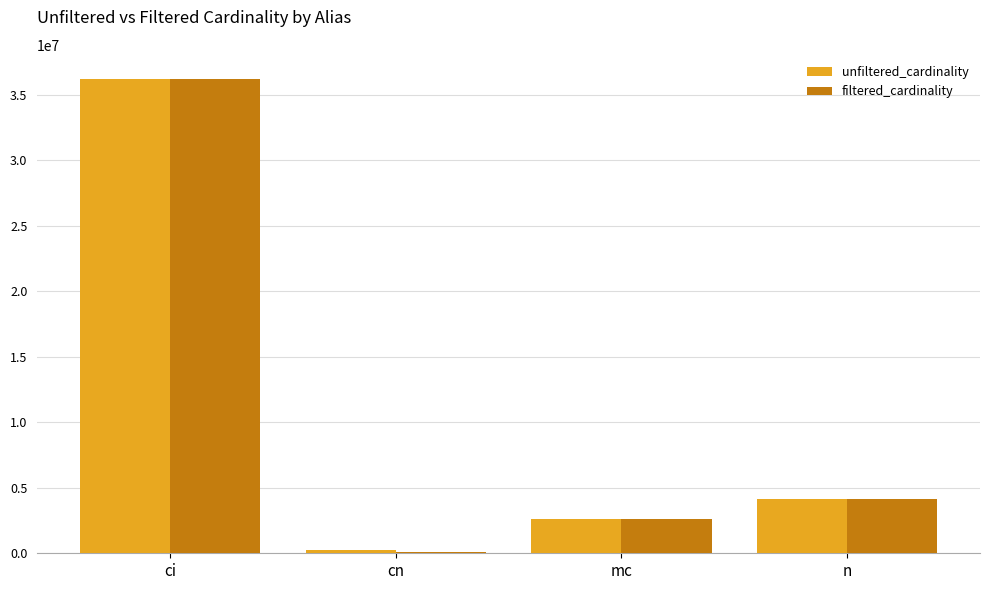

What is the sum of all unfiltered_cardinality values?

43256345